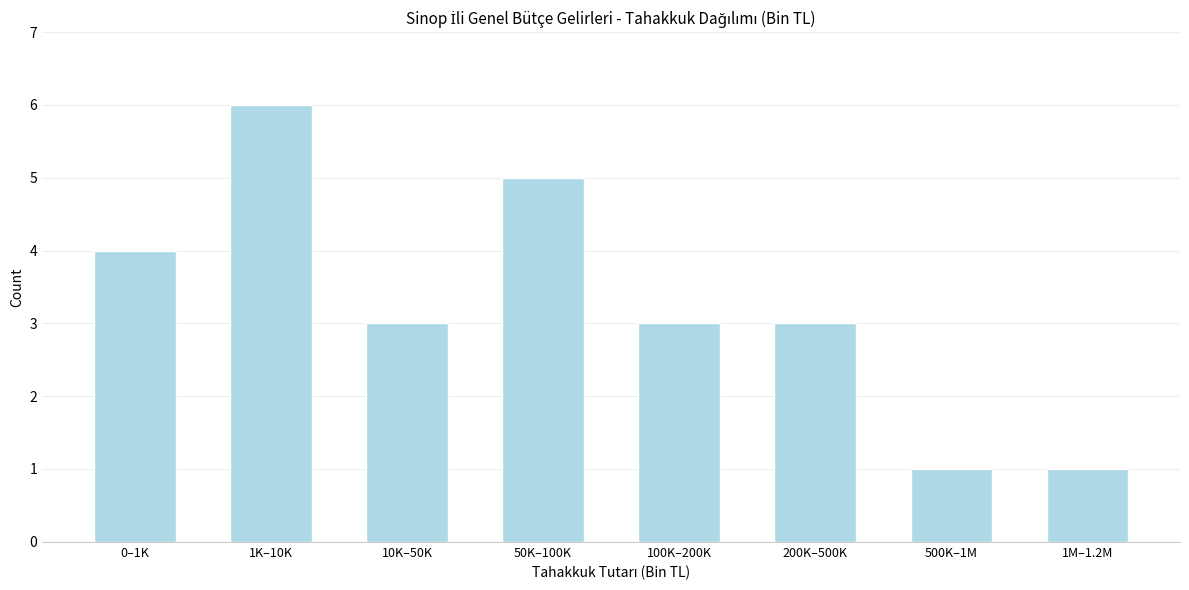

Reading left to right, list all the values displayed in this chart.

0–1K=4	1K–10K=6	10K–50K=3	50K–100K=5	100K–200K=3	200K–500K=3	500K–1M=1	1M–1.2M=1